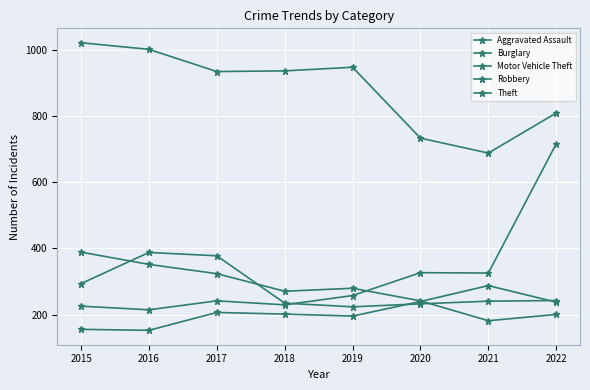

Does the chart have visible grid lines?

Yes